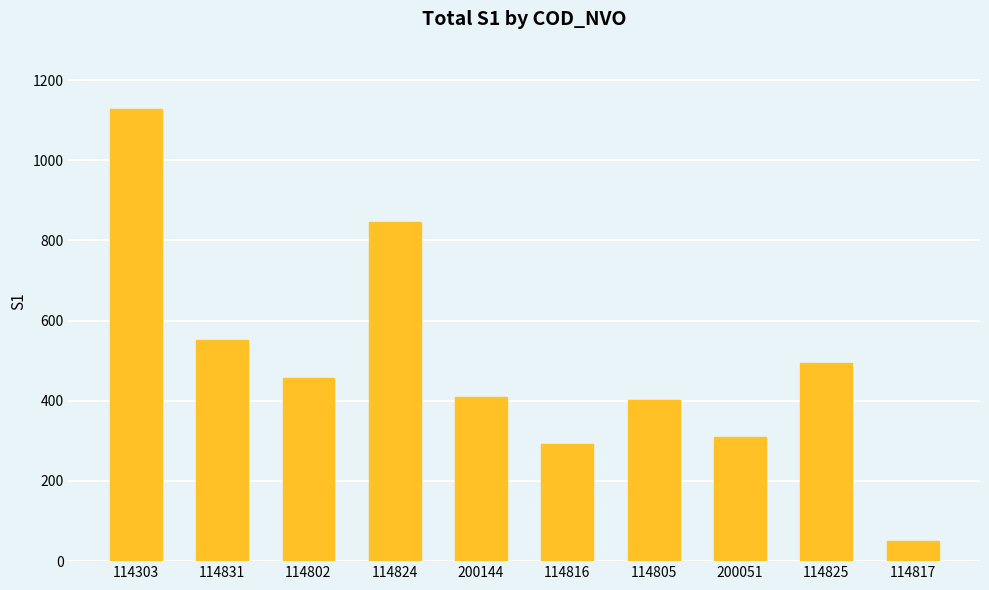

At which label is the value closest to 589?

114831